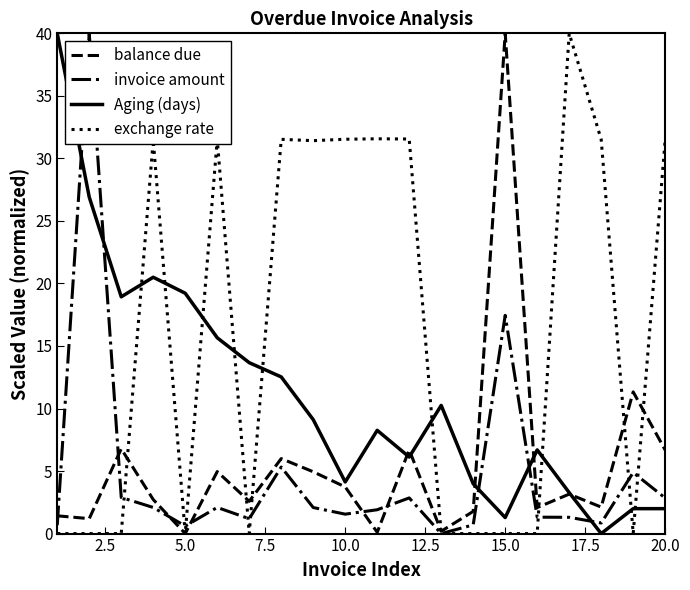

True or false: Aging (days) and invoice amount cross at least once.

True